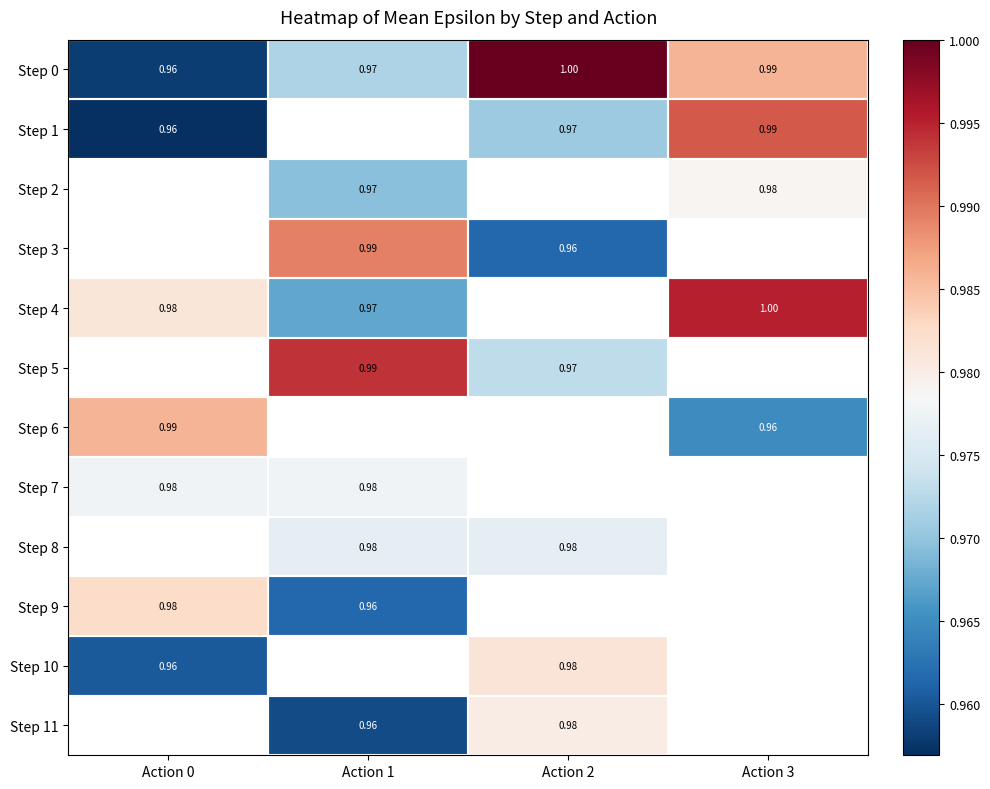

Is the value of Step 3 at Action 1 greater than the value of Step 8 at Action 2?

Yes